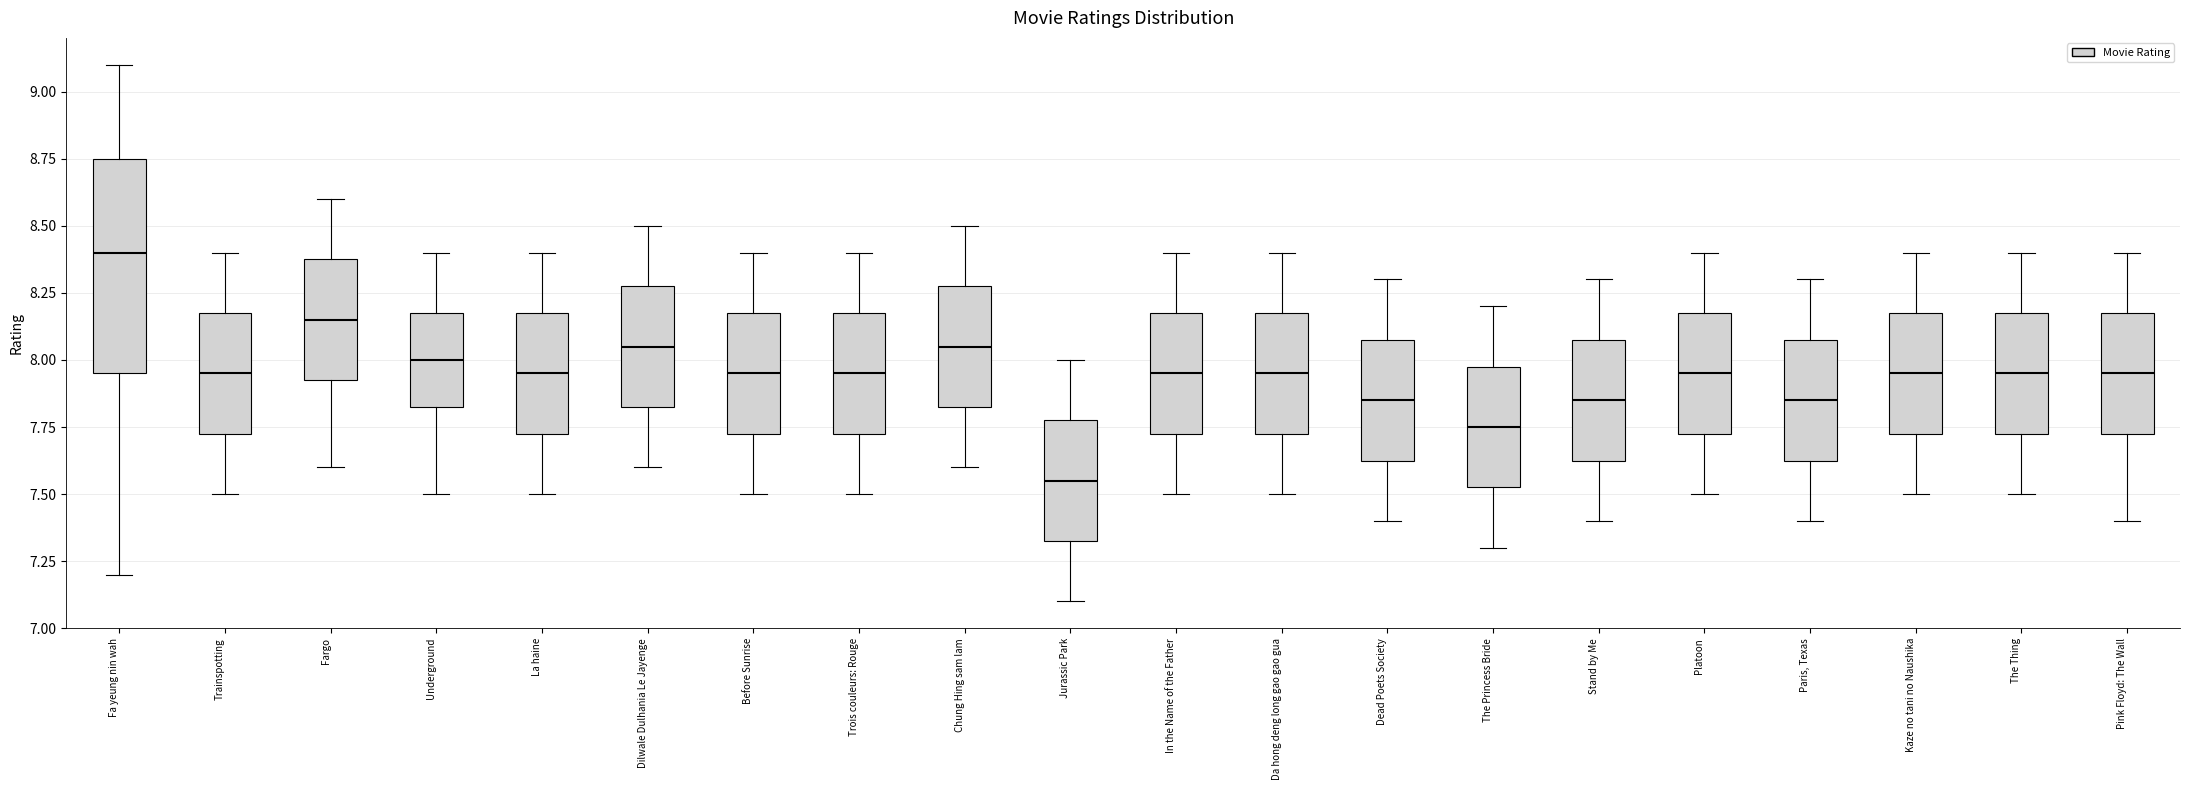

Which box's median line is the highest?

Fa yeung nin wah